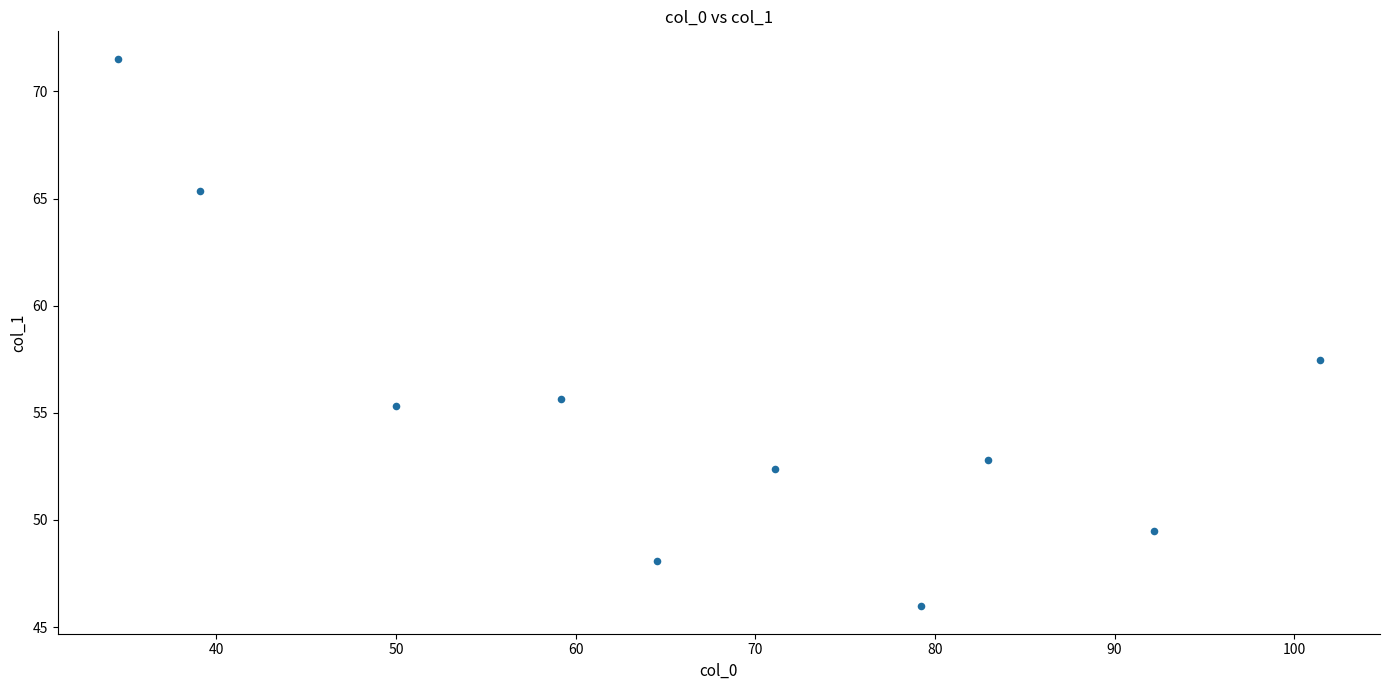

What Y value in the scatter plot is closest to 58?

57.5